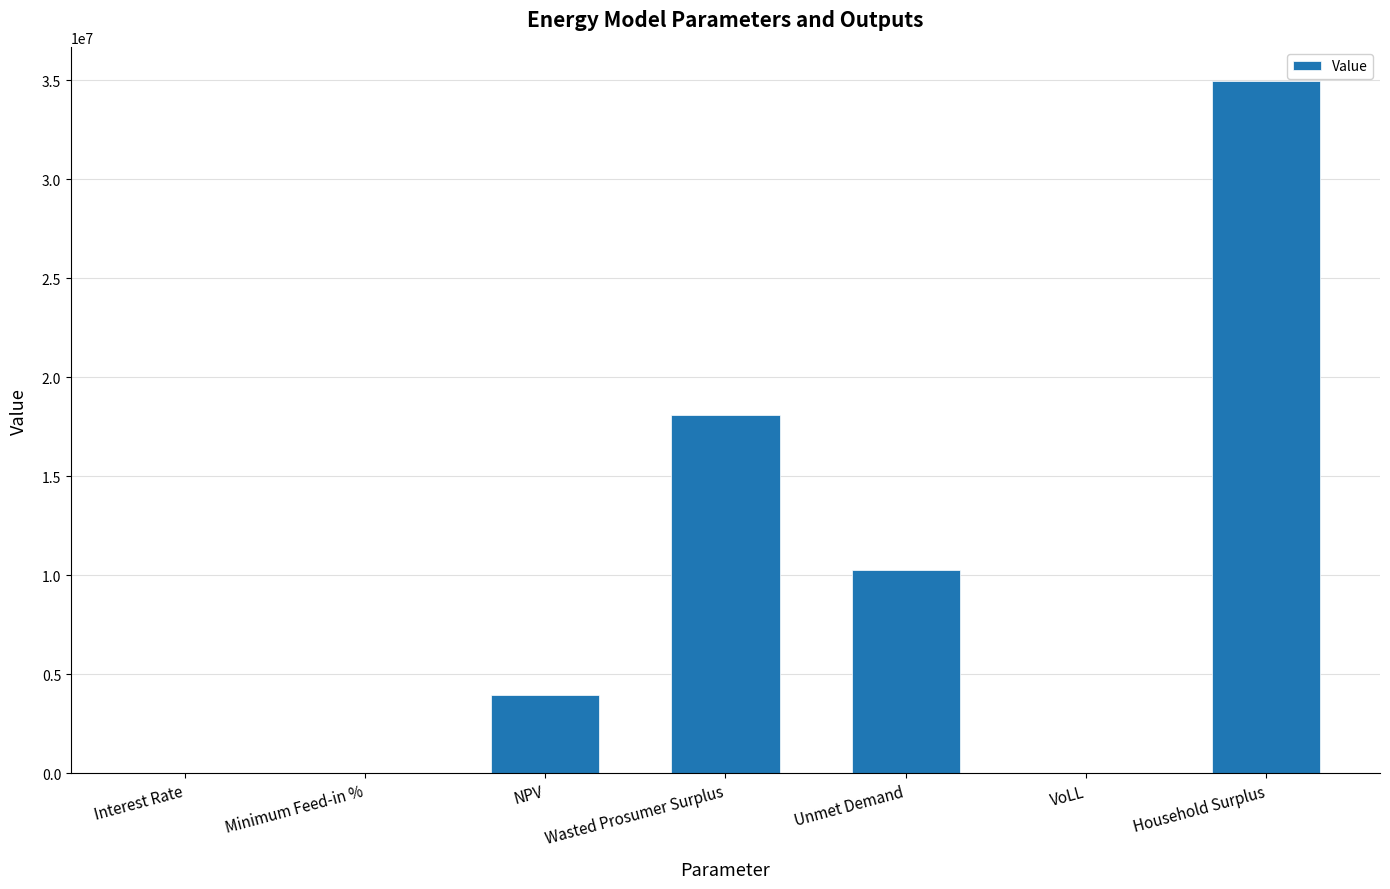

How many categories are shown in the chart?

7